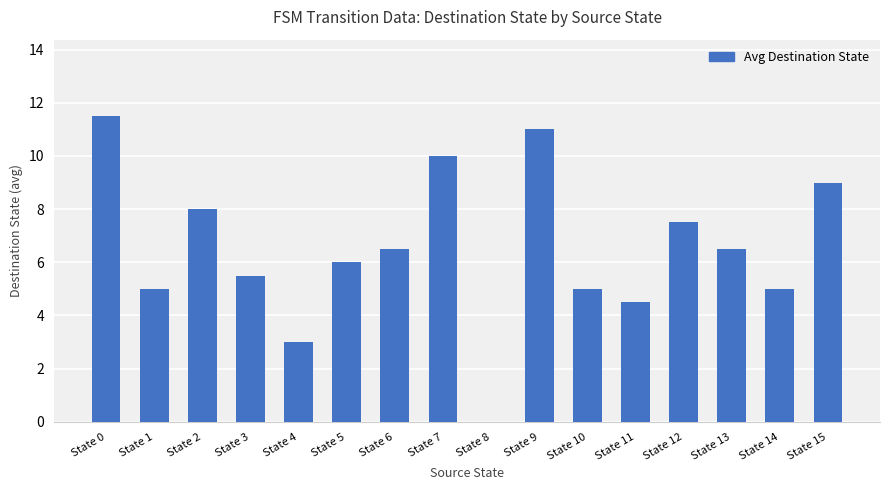

Is it true that the value at State 5 is 6.0?

True